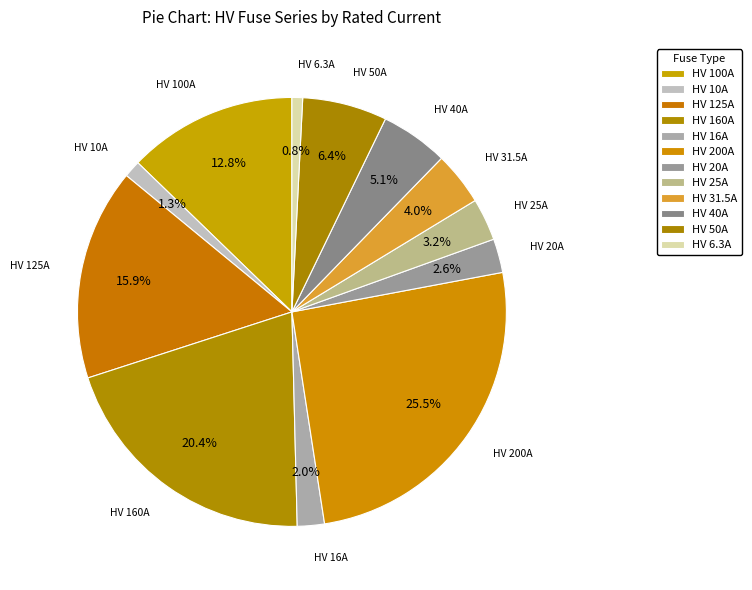

How many slices are in this pie chart?

12